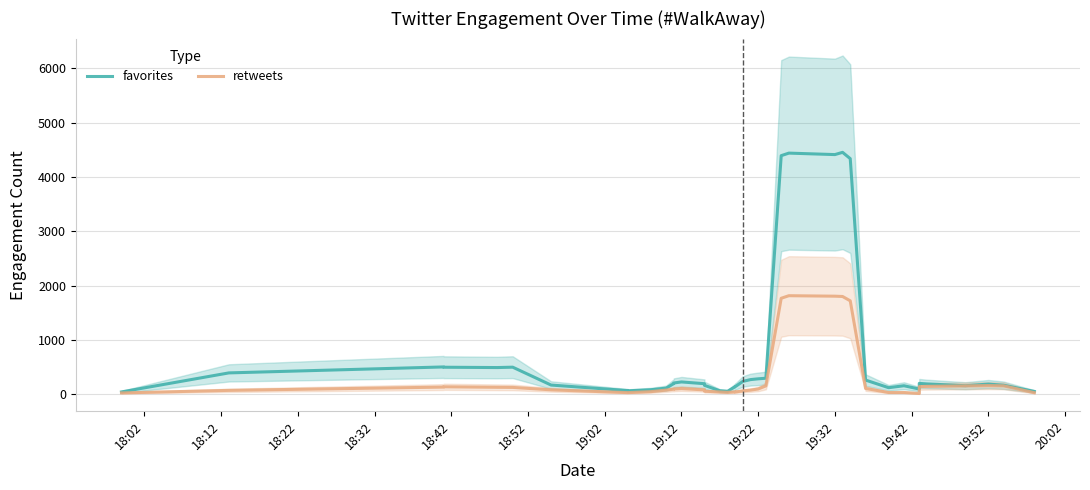

True or false: retweets and favorites intersect in this chart.

False